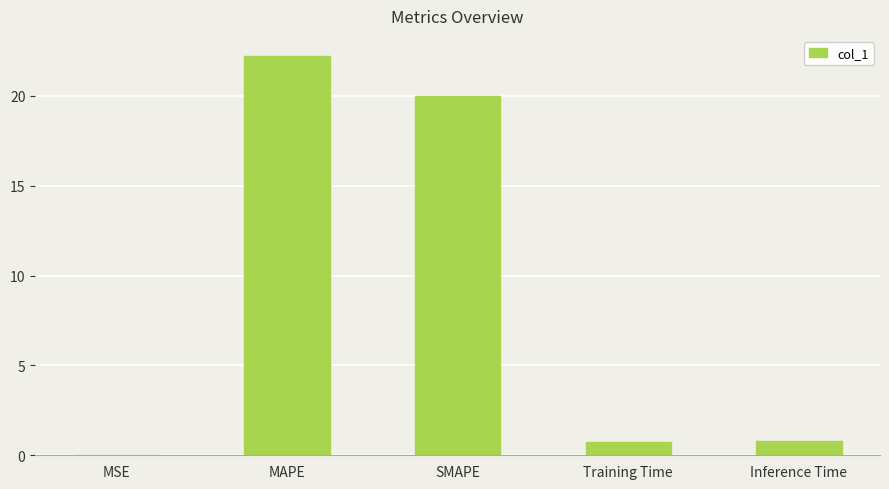

What is the change in value from MSE to SMAPE?

+20.0